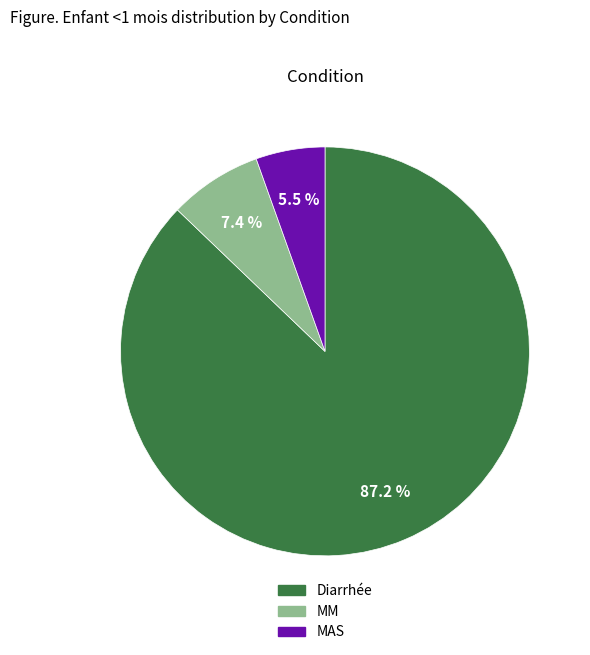

Between MAS and Diarrhée, which is larger?

Diarrhée